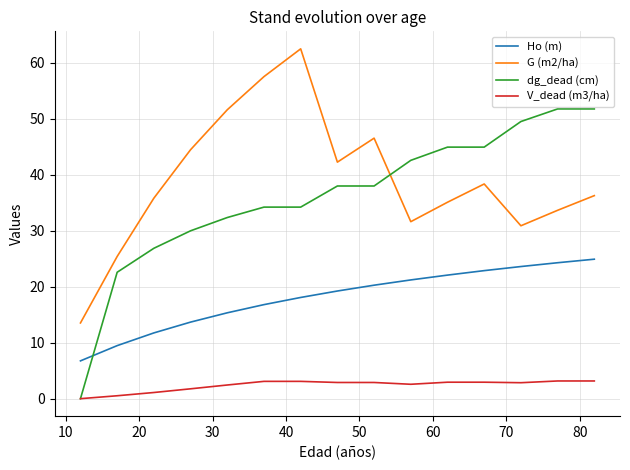

Which series has the largest total across all categories?

G (m2/ha)